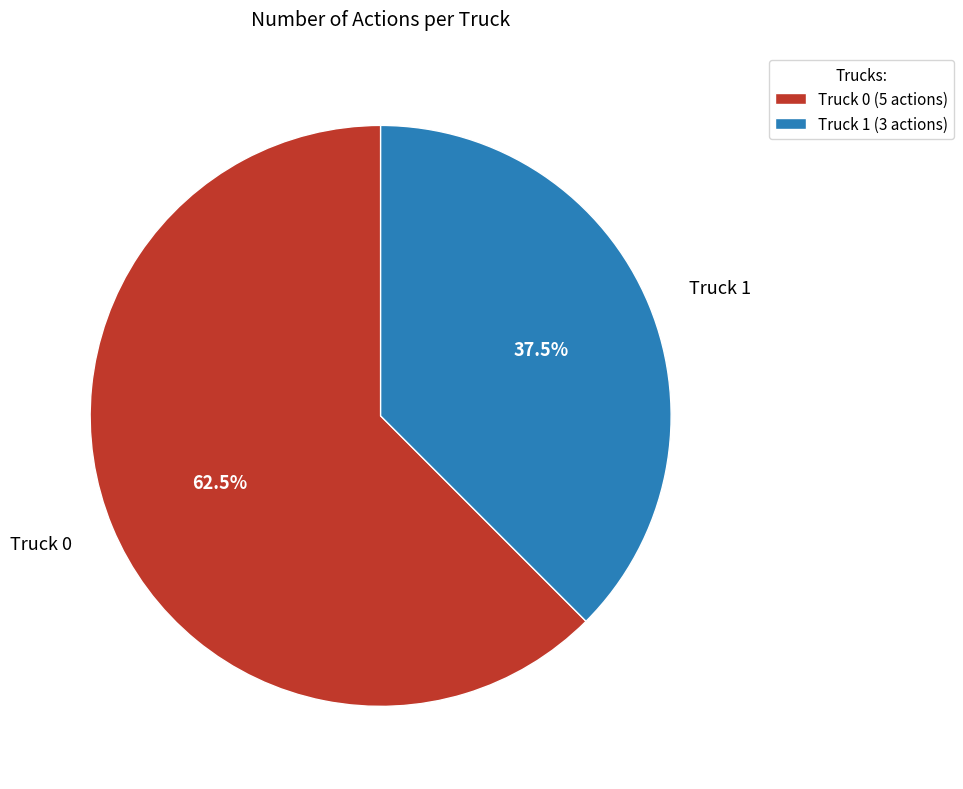

The Truck 1 slice represents 30% of the pie. True or false?

False